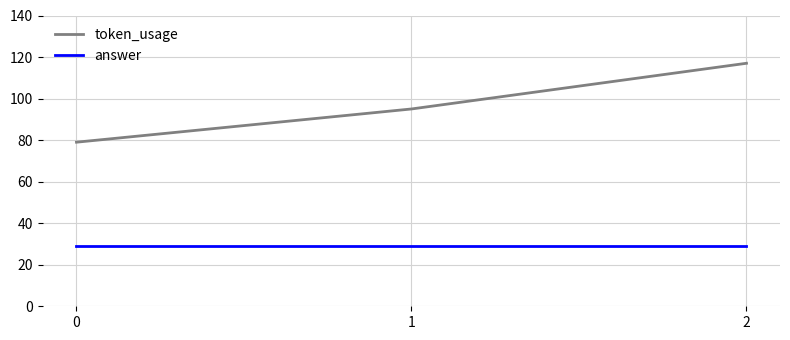

What is the total value across all series at 1?

124